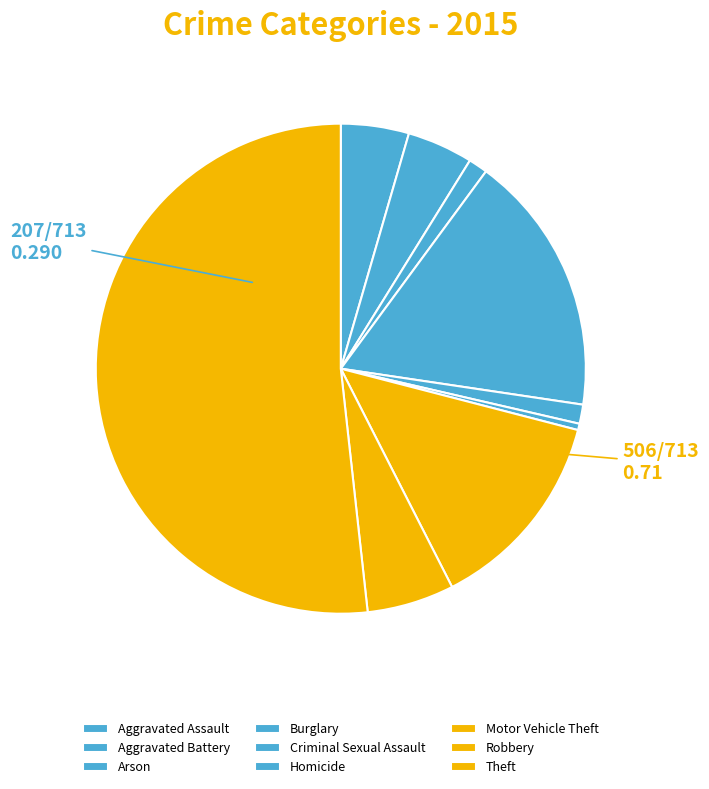

Is there any slice that represents more than half of the pie?

Yes